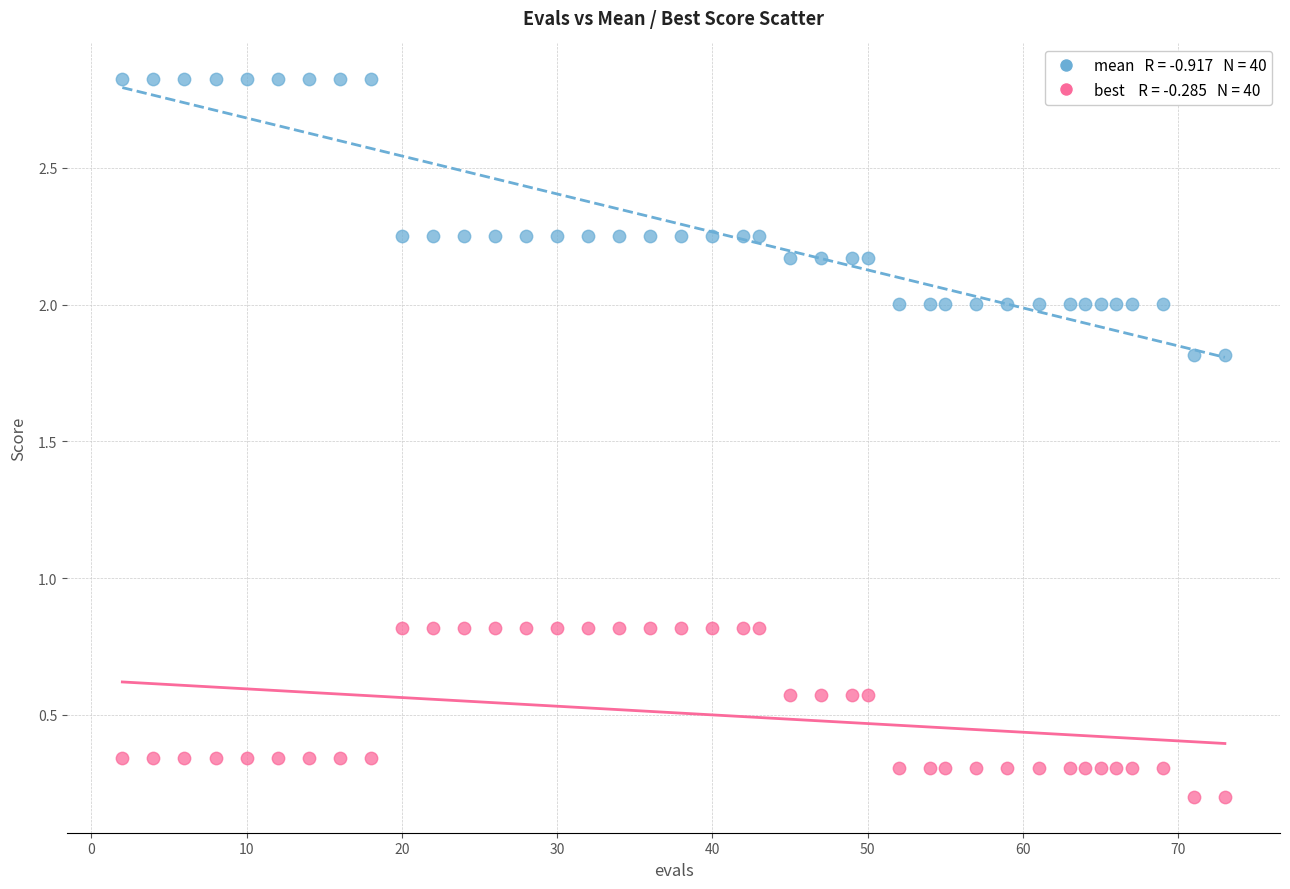

Across all data points, what is the range of X values (max minus min)?

71.0